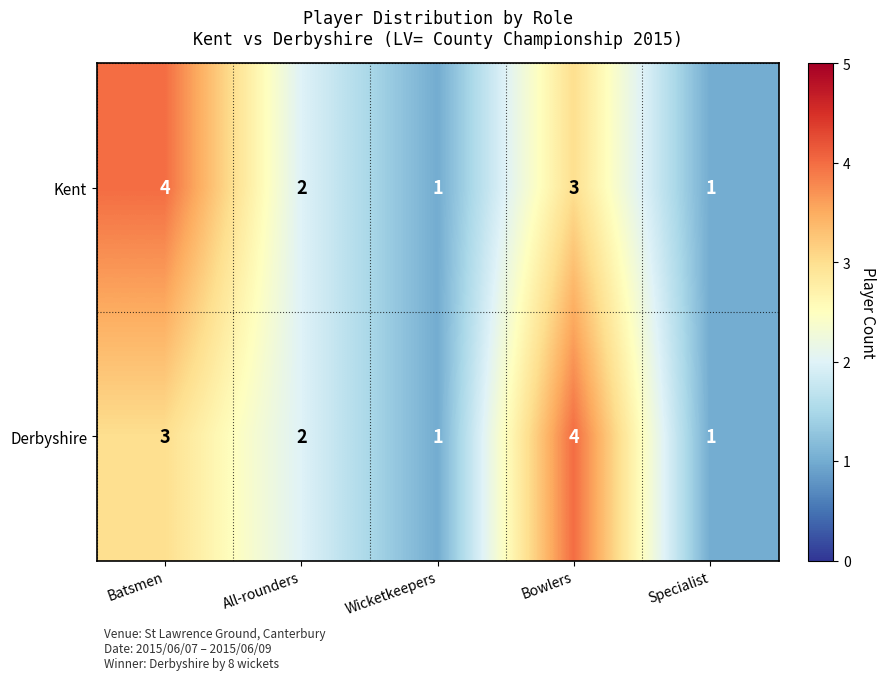

Reading left to right, list all the values displayed in this chart.

Kent: 4	2	1	3	1
Derbyshire: 3	2	1	4	1